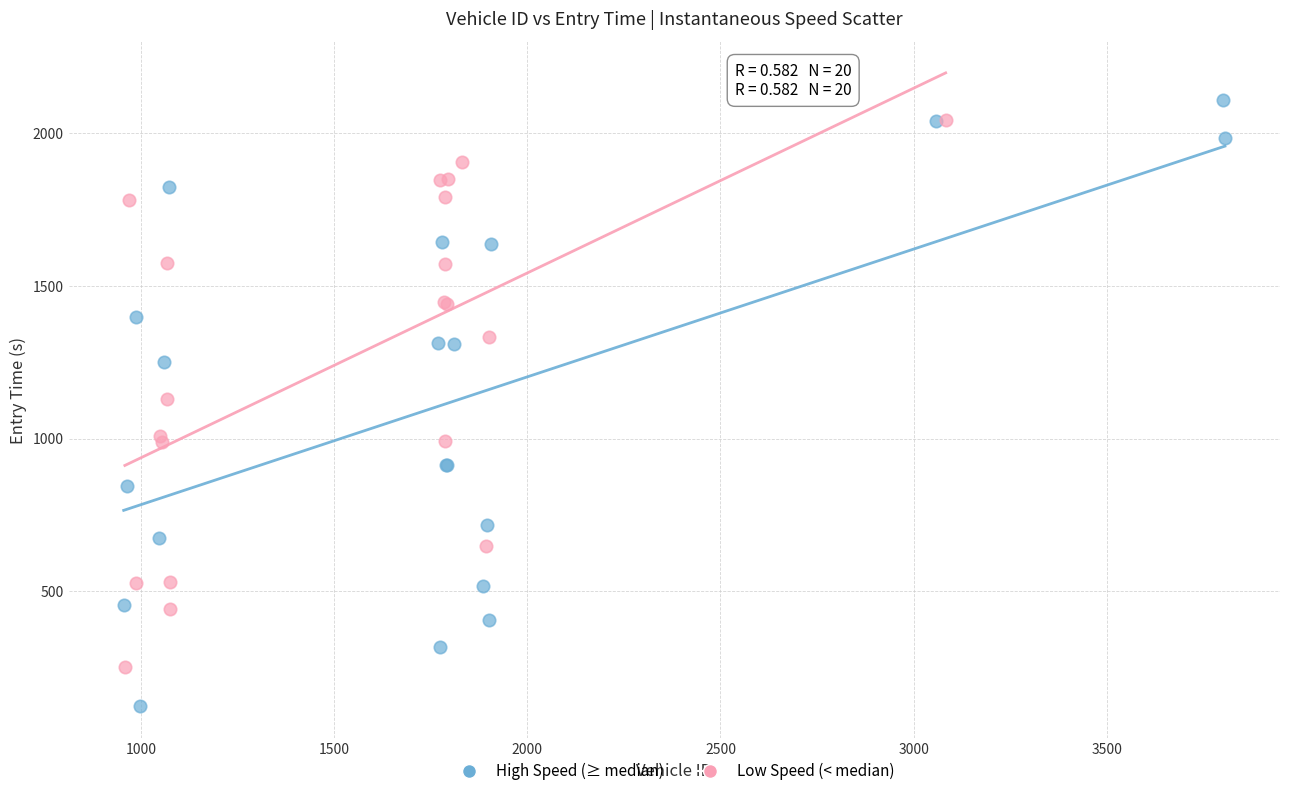

Which series reaches the minimum Y coordinate?

High Speed (≥ median)